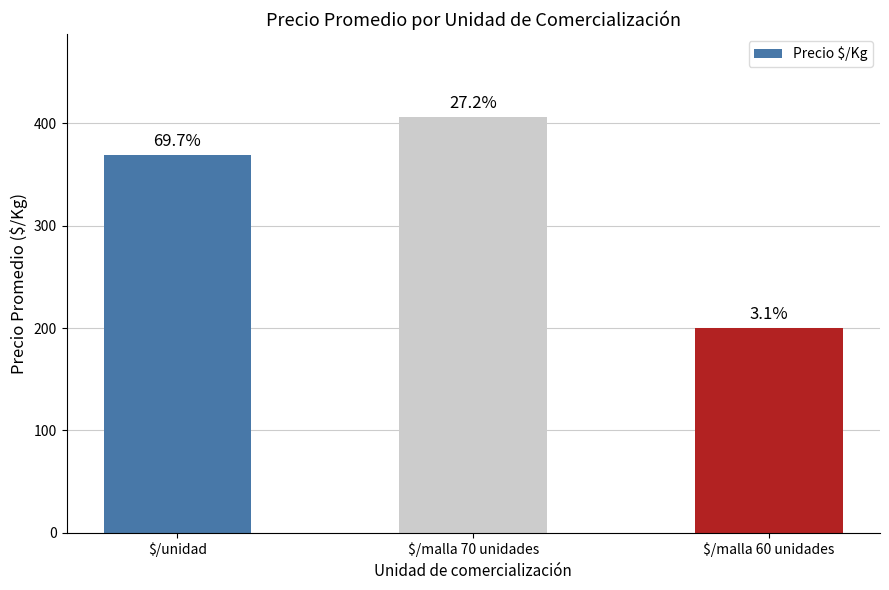

Which has a higher value, $/unidad or $/malla 70 unidades?

$/malla 70 unidades